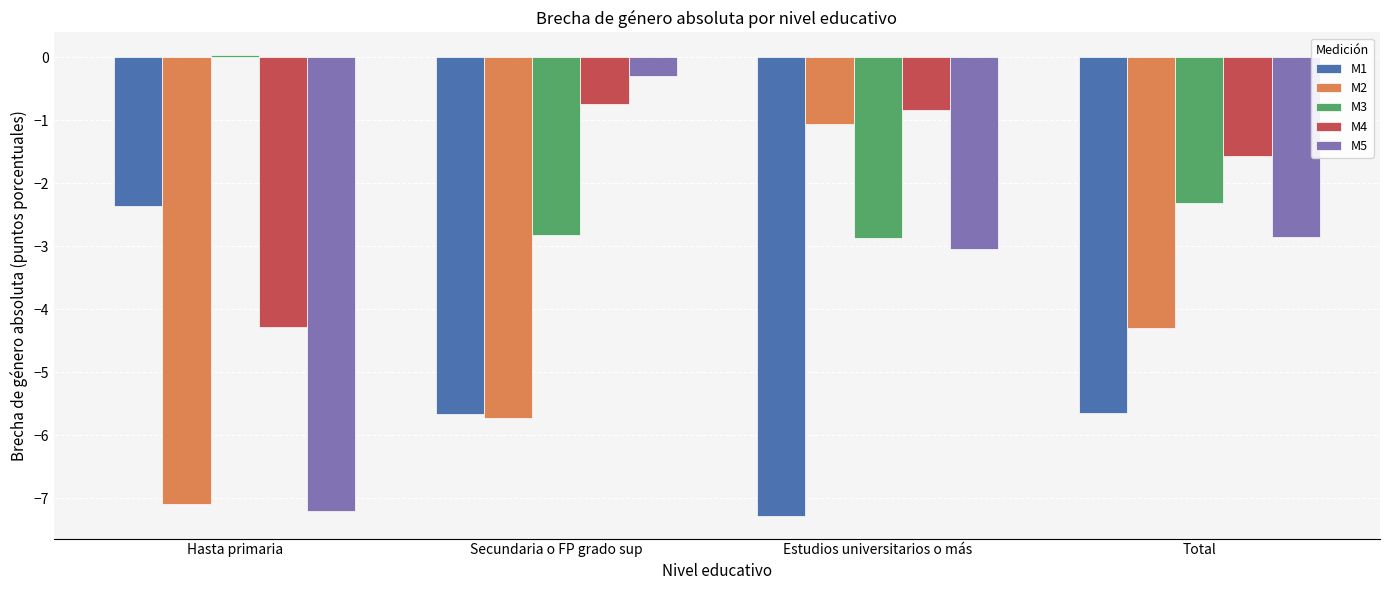

What is the label of the 1st bar from the left?

Hasta primaria